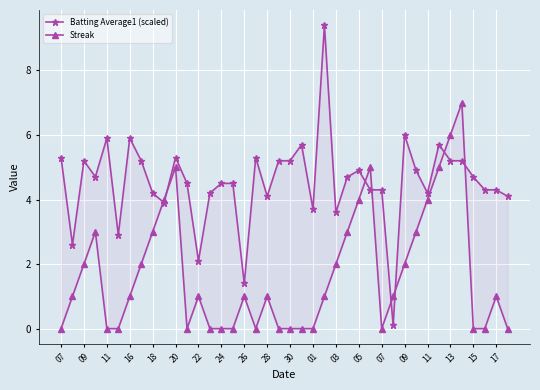

How many interior local valleys does the Batting Average1 (scaled) series have?

11